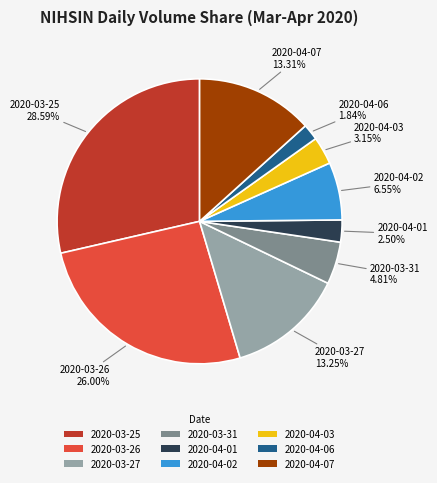

Which slice is the smallest?

2020-04-06